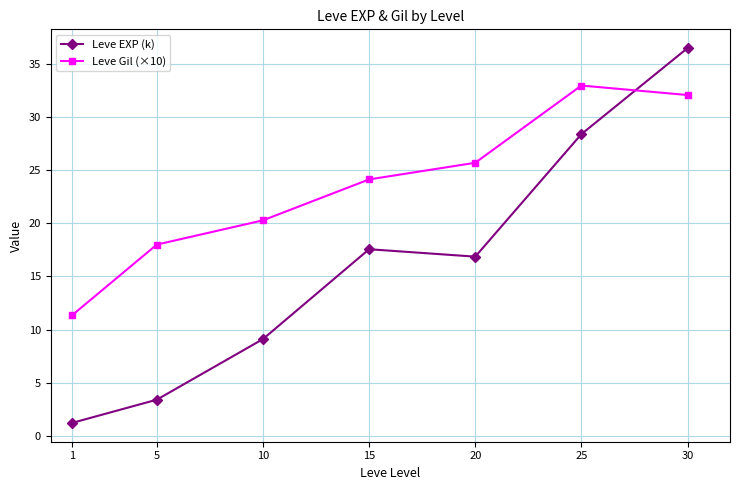

Count the number of categories in the chart.

7